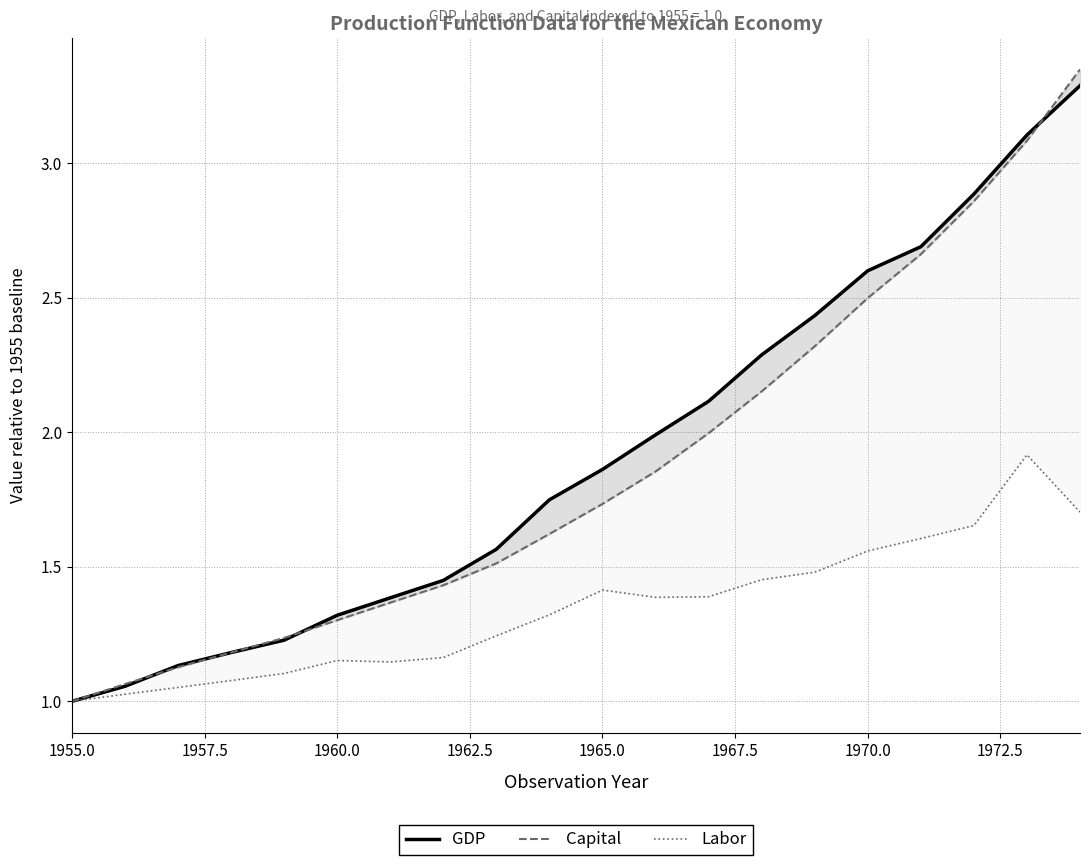

The value of GDP at 1970.0 is 0.6. True or false?

False